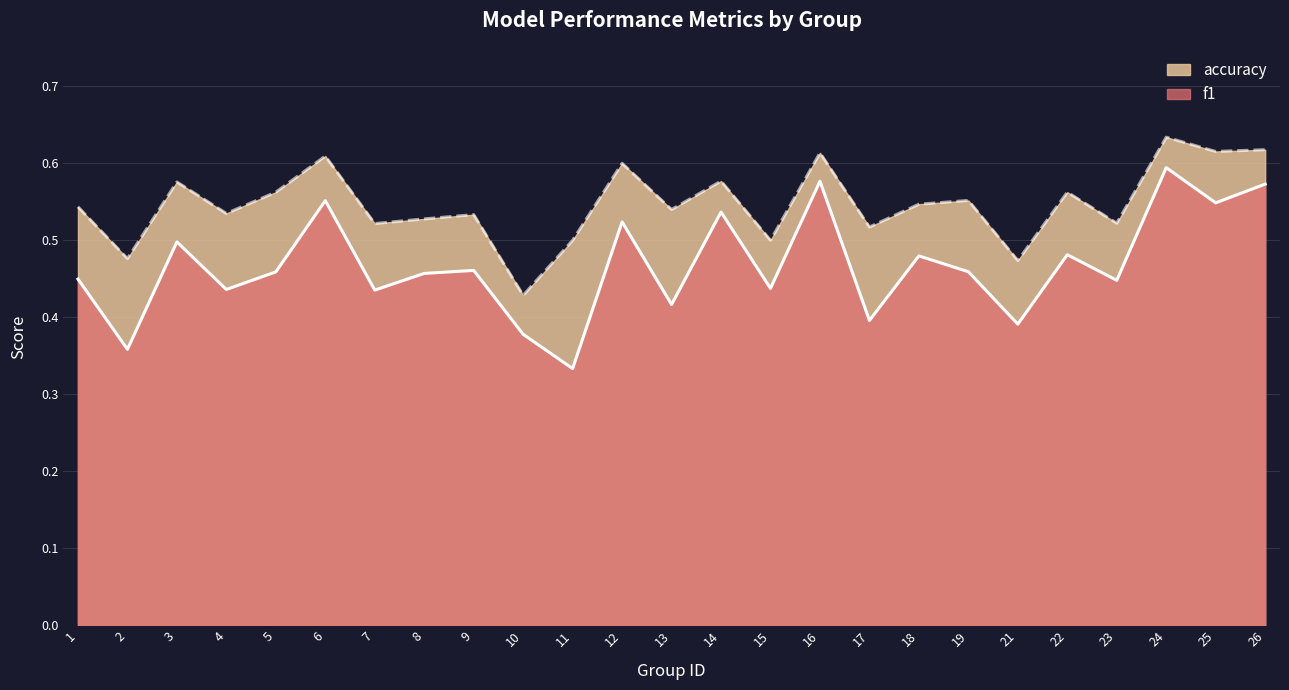

The value of accuracy at 24 is 0.6. True or false?

True